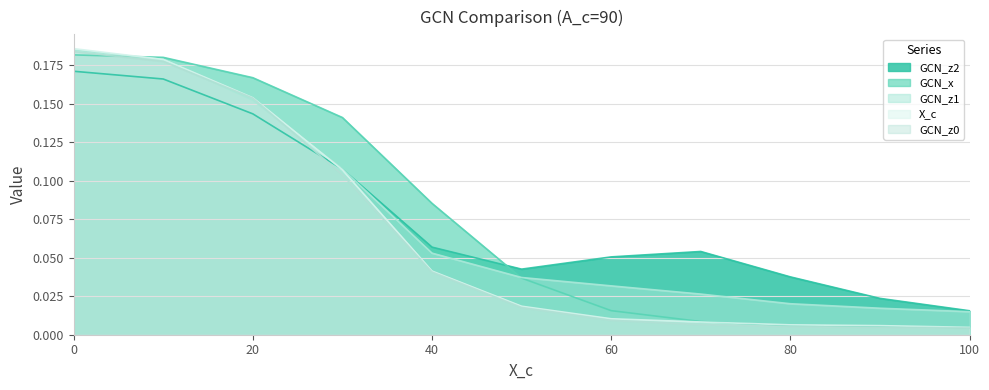

List the series in order of their peak value, highest first.

X_c, GCN_z1, GCN_z0, GCN_x, GCN_z2